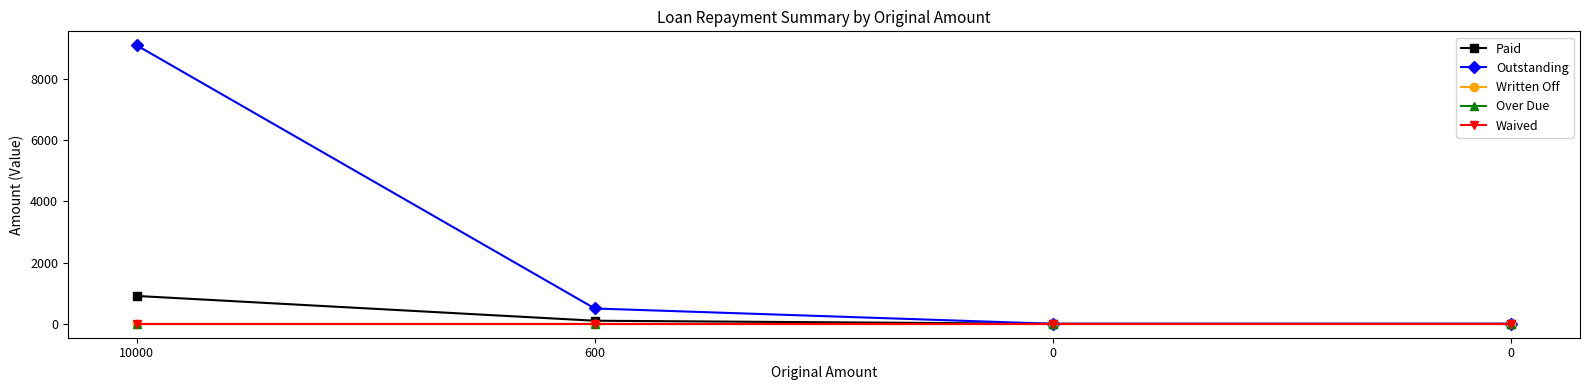

What is the value of the Outstanding point at the 2nd from the left?

500.0